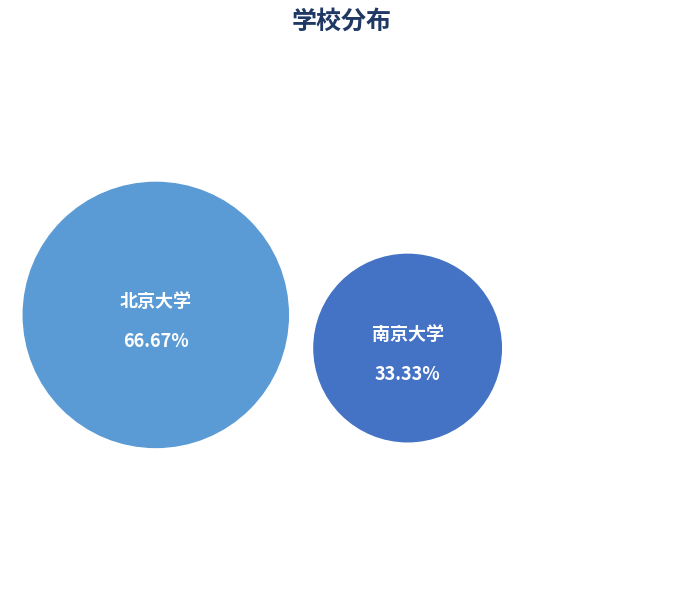

Is 南京大学 the majority of the pie?

No